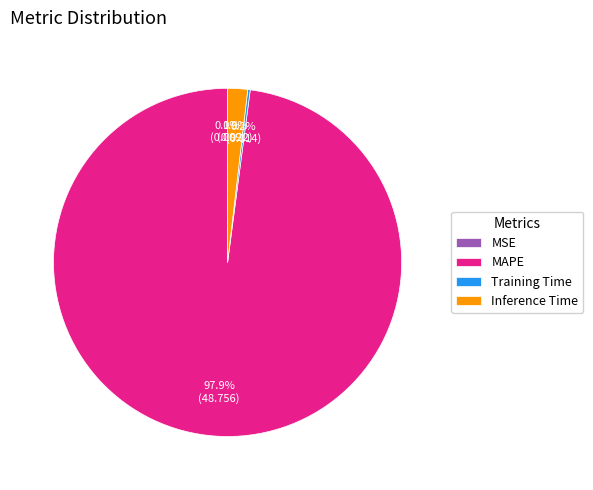

Between Inference Time and MAPE, which is larger?

MAPE